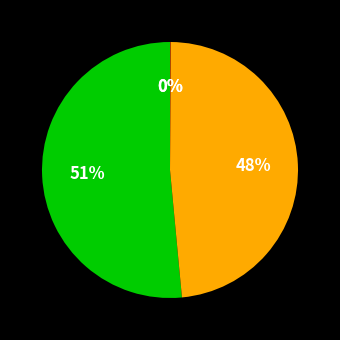

Is there any slice that represents more than half of the pie?

Yes